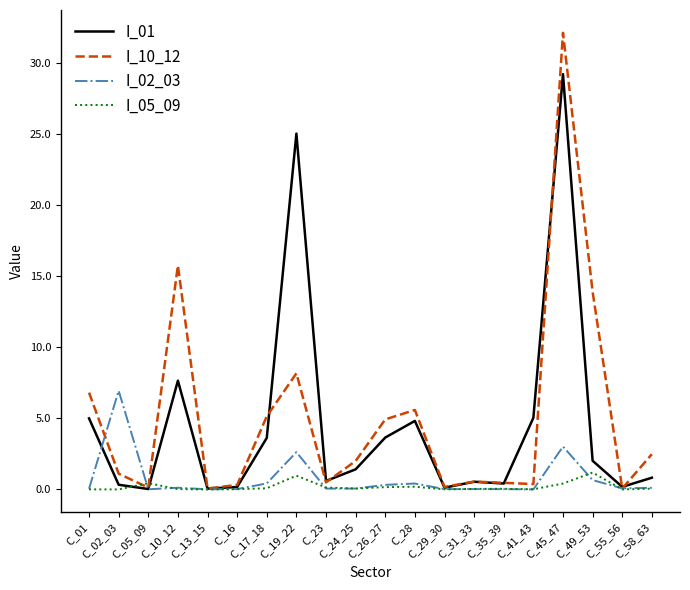

How many lines are shown in the chart?

4